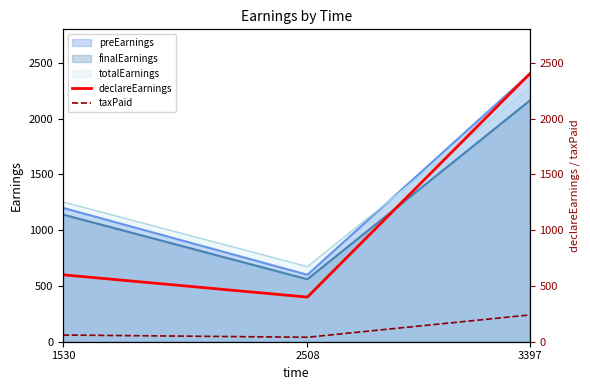

At which label does preEarnings reach its peak?

3397